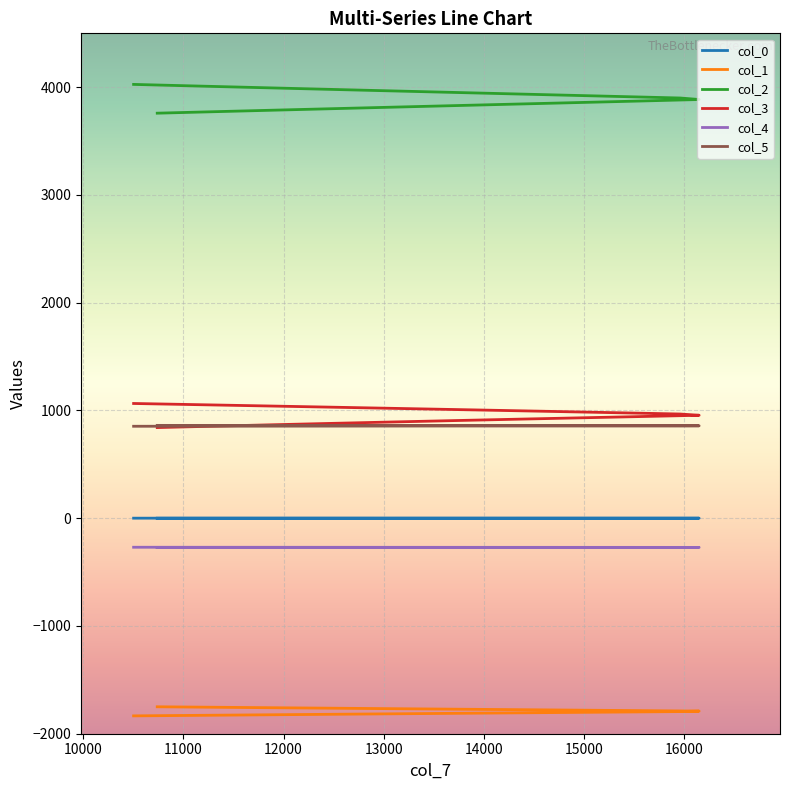

How many data points in col_4 are less than -270?

15